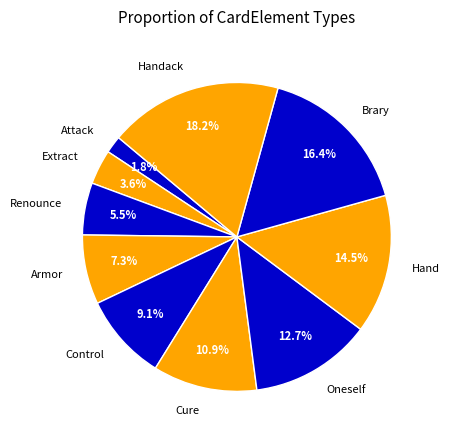

What is the ratio of the value at Oneself to the value at Cure?

1.2